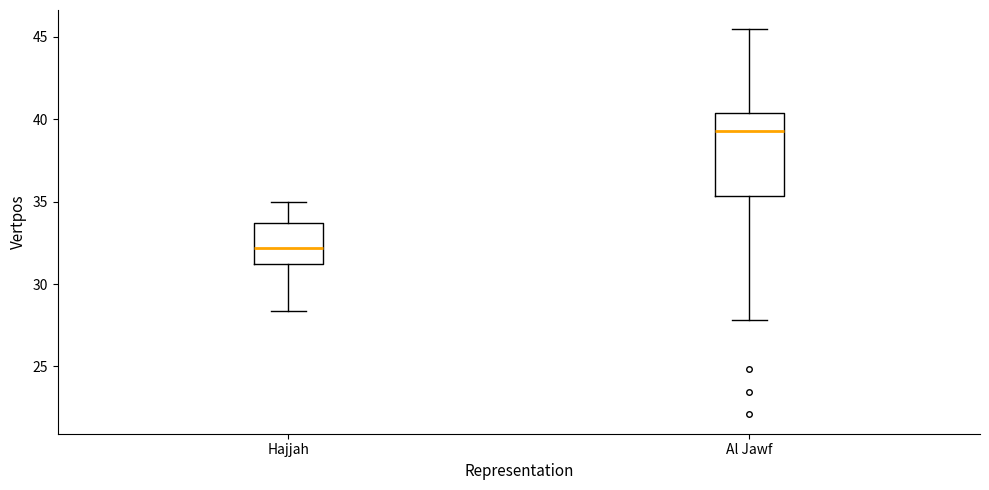

Where does the upper whisker of the box for Hajjah end on the y-axis? The values are not printed on the chart, so give them approximately, as read against the axis.

35.0